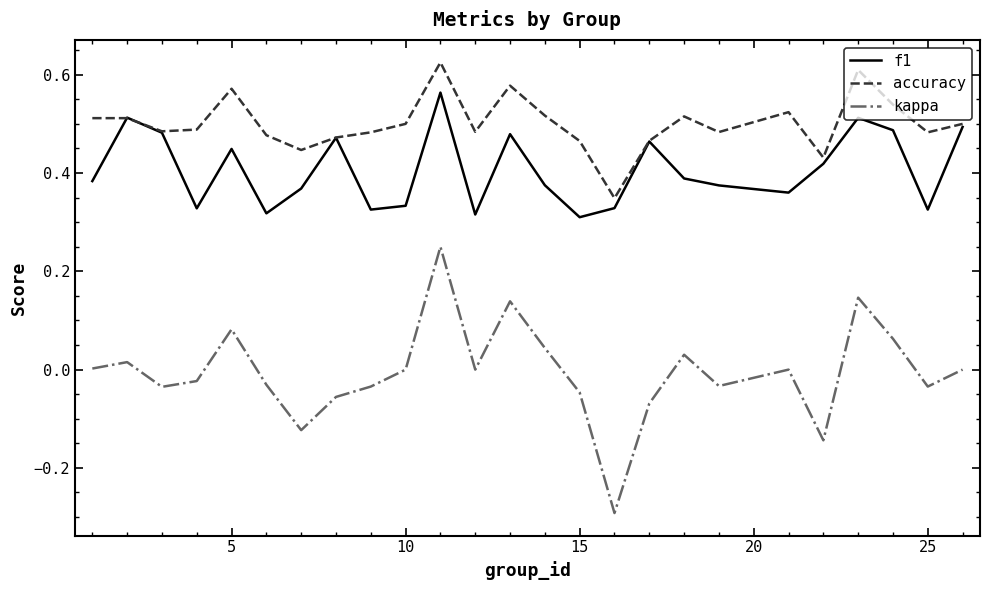

Which series has the largest total across all categories?

accuracy